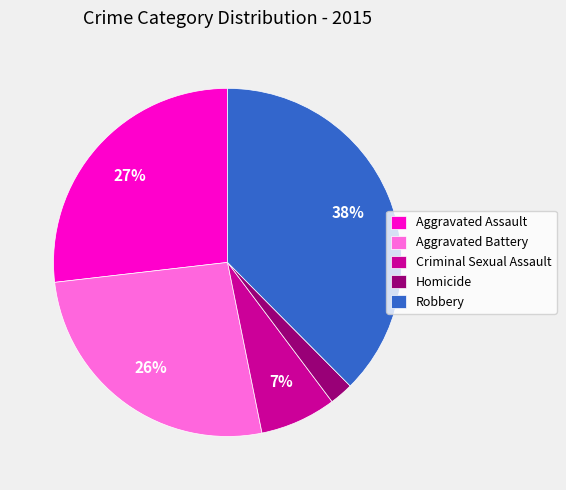

Is the sum of Robbery and Aggravated Assault greater than half?

Yes